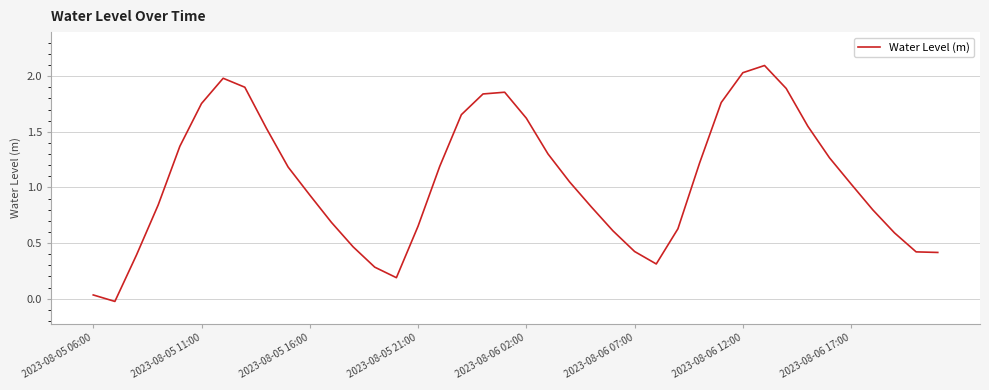

What is the difference between the maximum and minimum values?

2.1